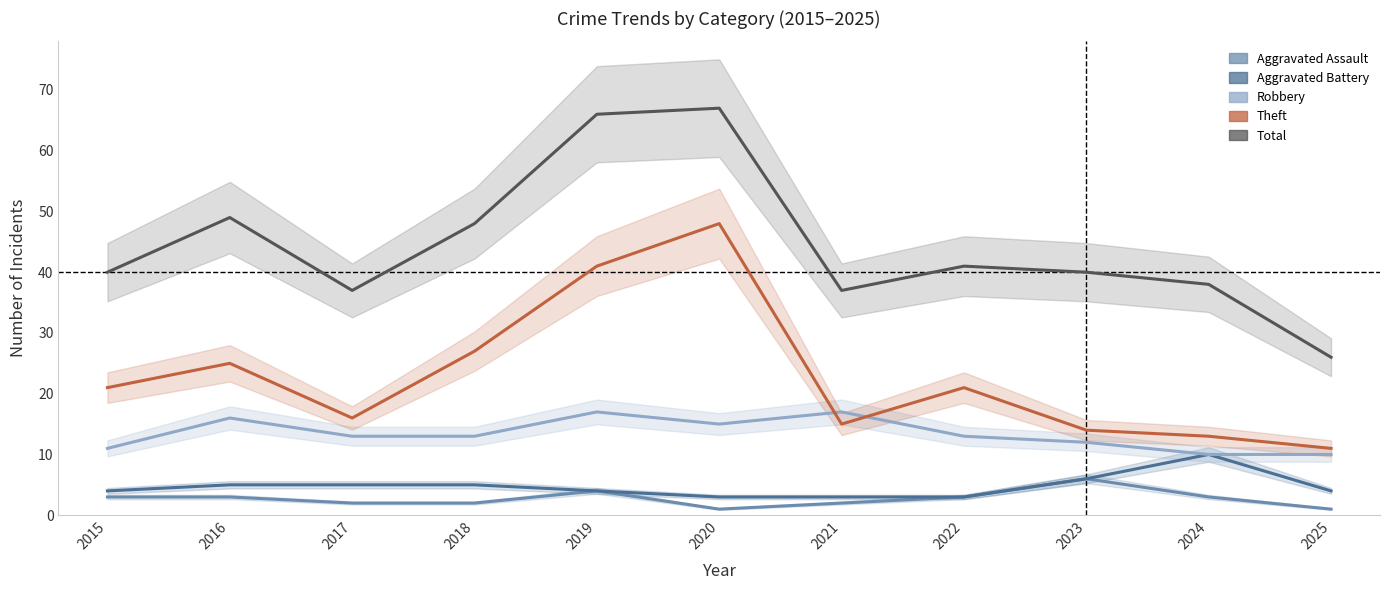

True or false: Robbery has more than 2 interior local peaks.

True